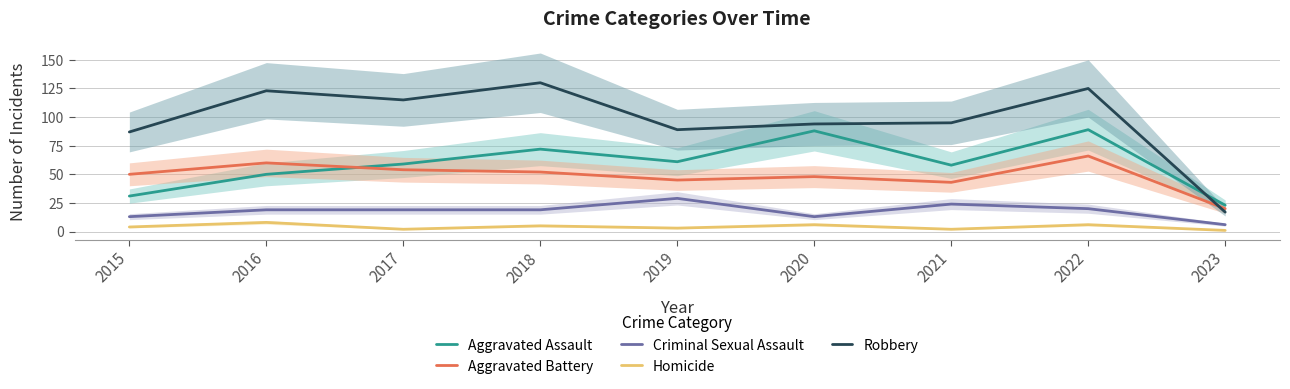

Reading left to right, extract all data points from this chart.

Aggravated Assault: 2015=31	2016=50	2017=59	2018=72	2019=61	2020=88	2021=58	2022=89	2023=23
Aggravated Battery: 2015=50	2016=60	2017=54	2018=52	2019=45	2020=48	2021=43	2022=66	2023=20
Criminal Sexual Assault: 2015=13	2016=19	2017=19	2018=19	2019=29	2020=13	2021=24	2022=20	2023=6
Homicide: 2015=4	2016=8	2017=2	2018=5	2019=3	2020=6	2021=2	2022=6	2023=1
Robbery: 2015=87	2016=123	2017=115	2018=130	2019=89	2020=94	2021=95	2022=125	2023=17